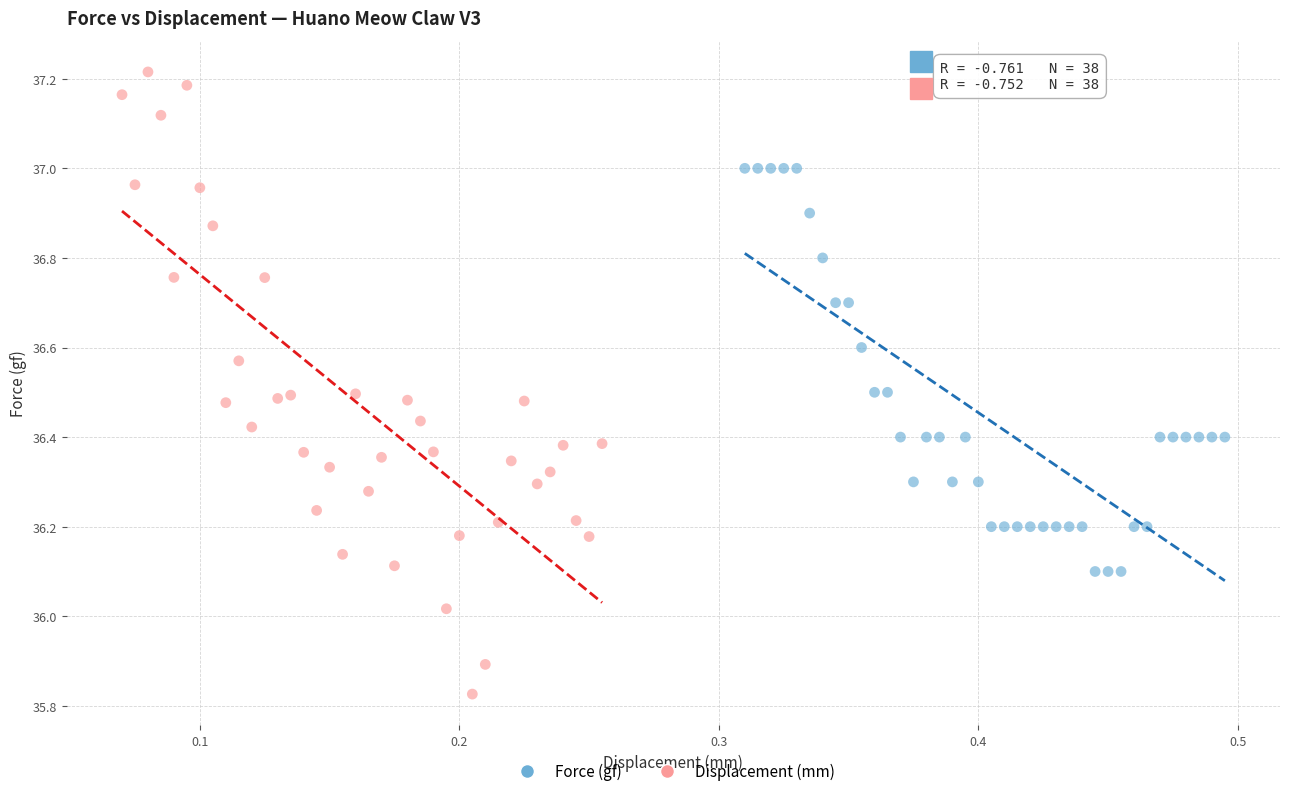

Which series contains the highest Y value?

Displacement (mm)